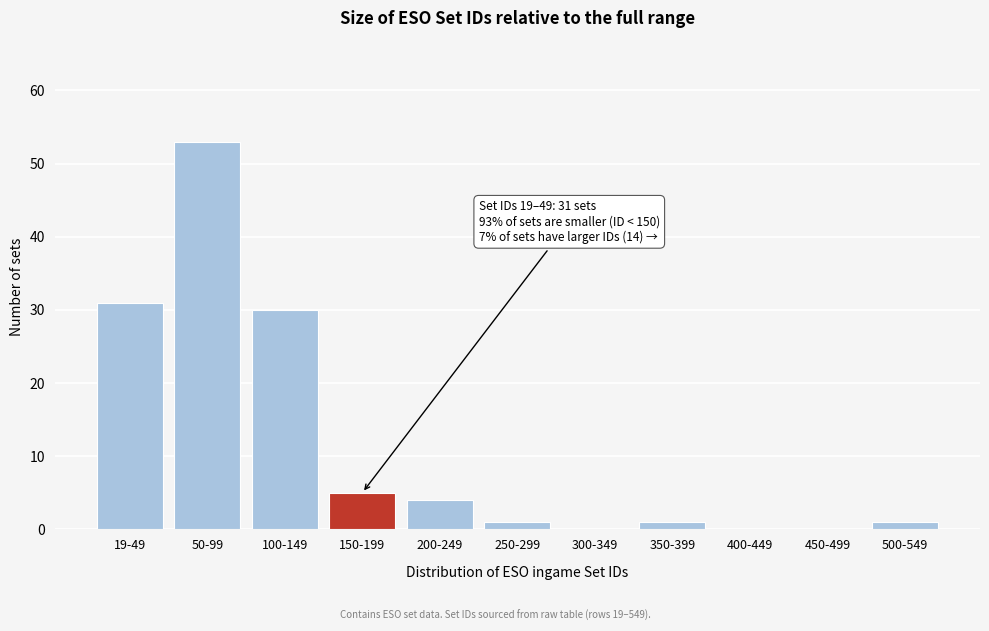

Reading left to right, list all the values displayed in this chart.

19-49=31	50-99=53	100-149=30	150-199=5	200-249=4	250-299=1	300-349=0	350-399=1	400-449=0	450-499=0	500-549=1